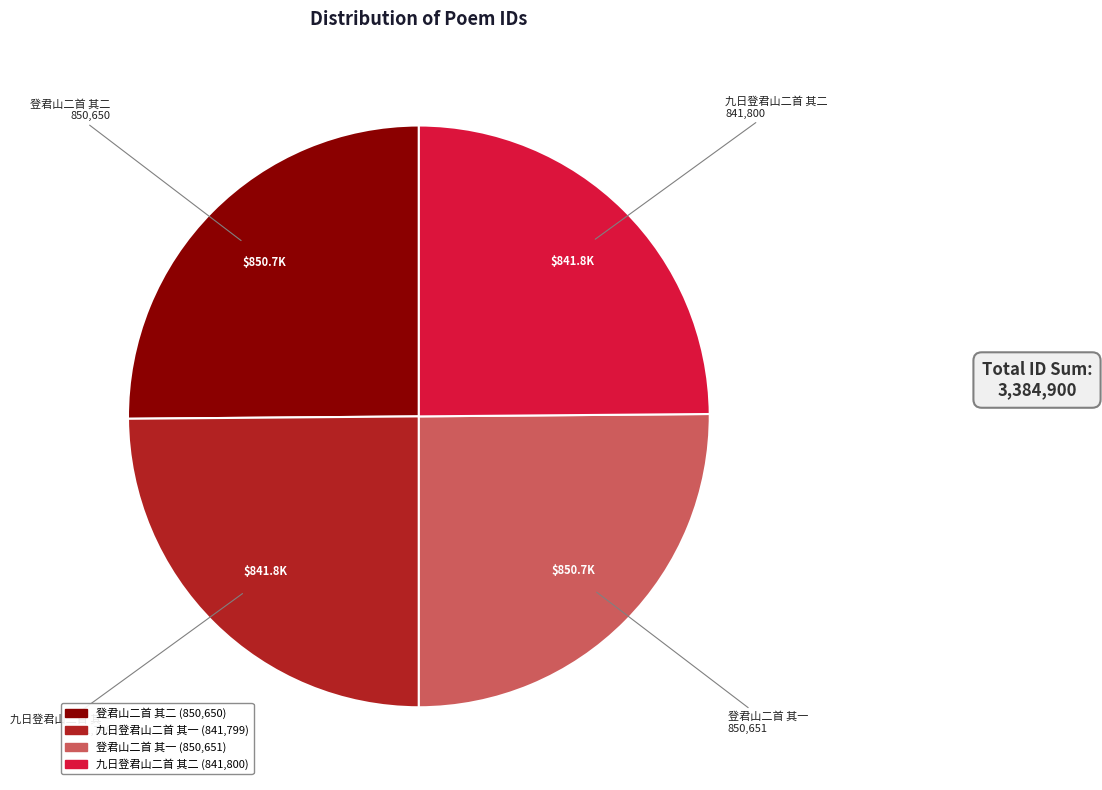

Is there a majority slice in this chart?

No